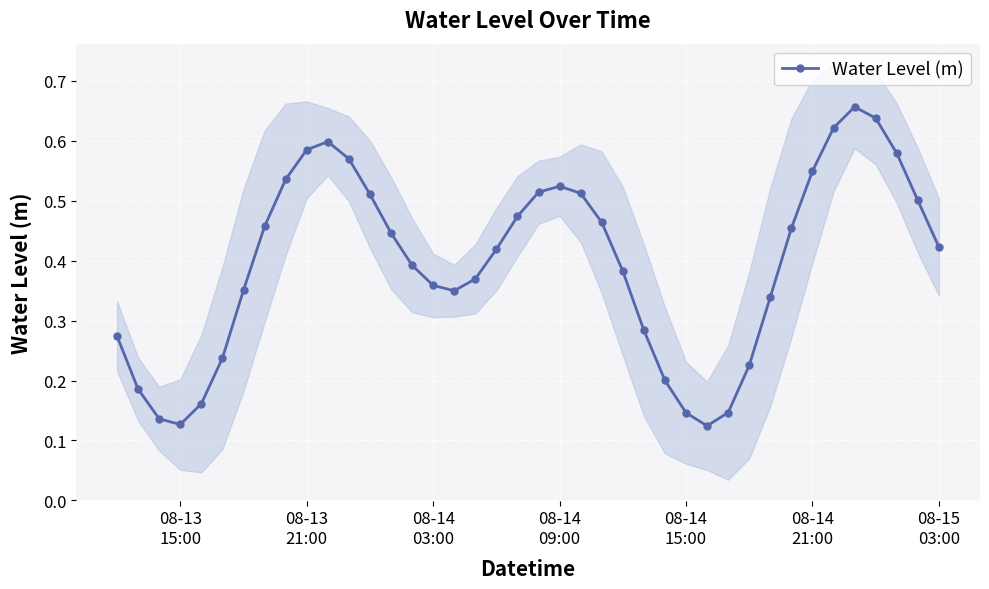

What is the greatest value displayed?

0.7